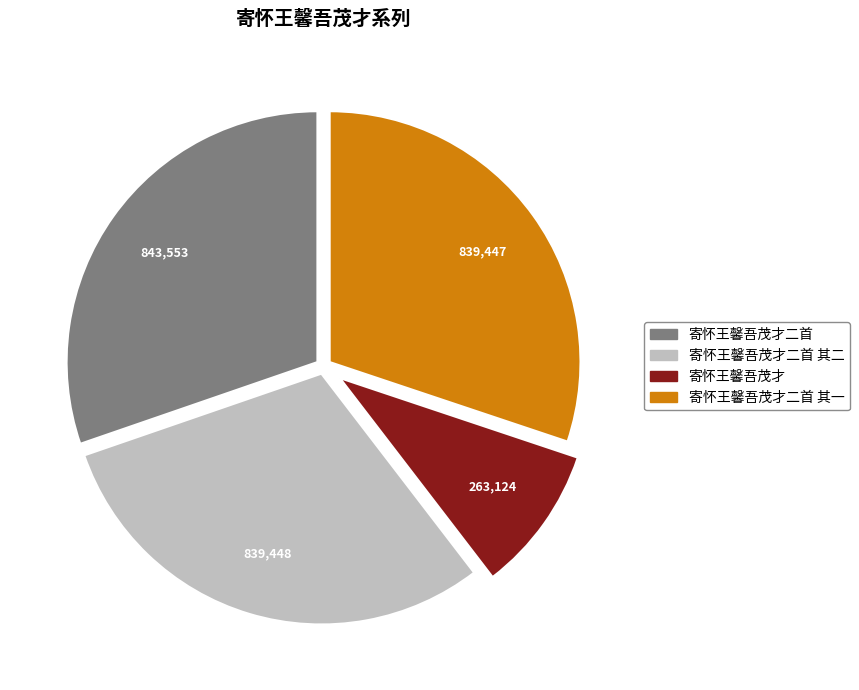

Does 寄怀王馨吾茂才 account for over 50% of the chart?

No